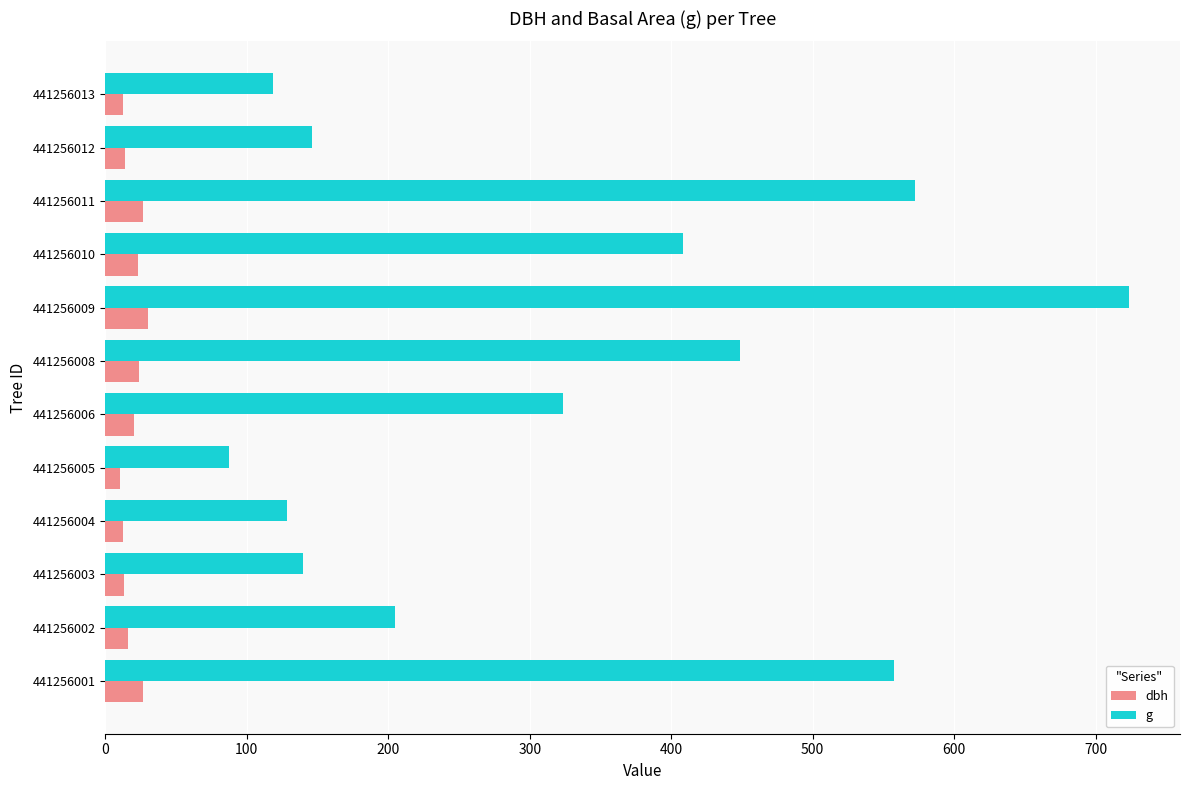

What is the difference between the maximum and minimum values in the g series?

636.0